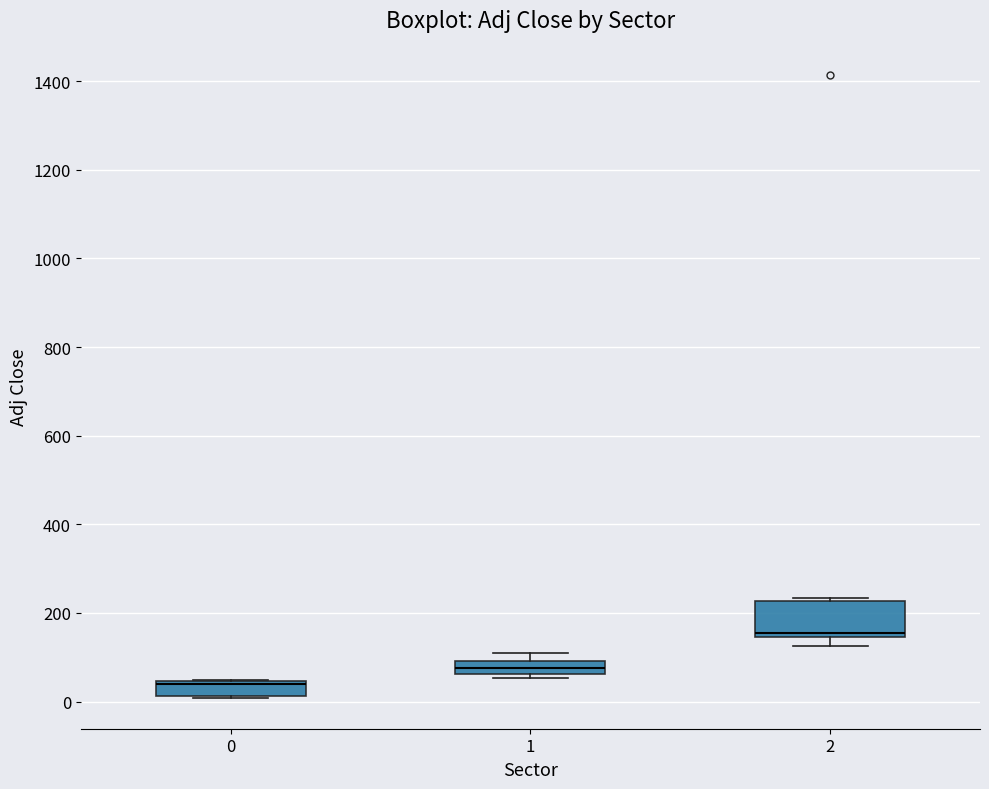

Which box's median line is the highest?

2